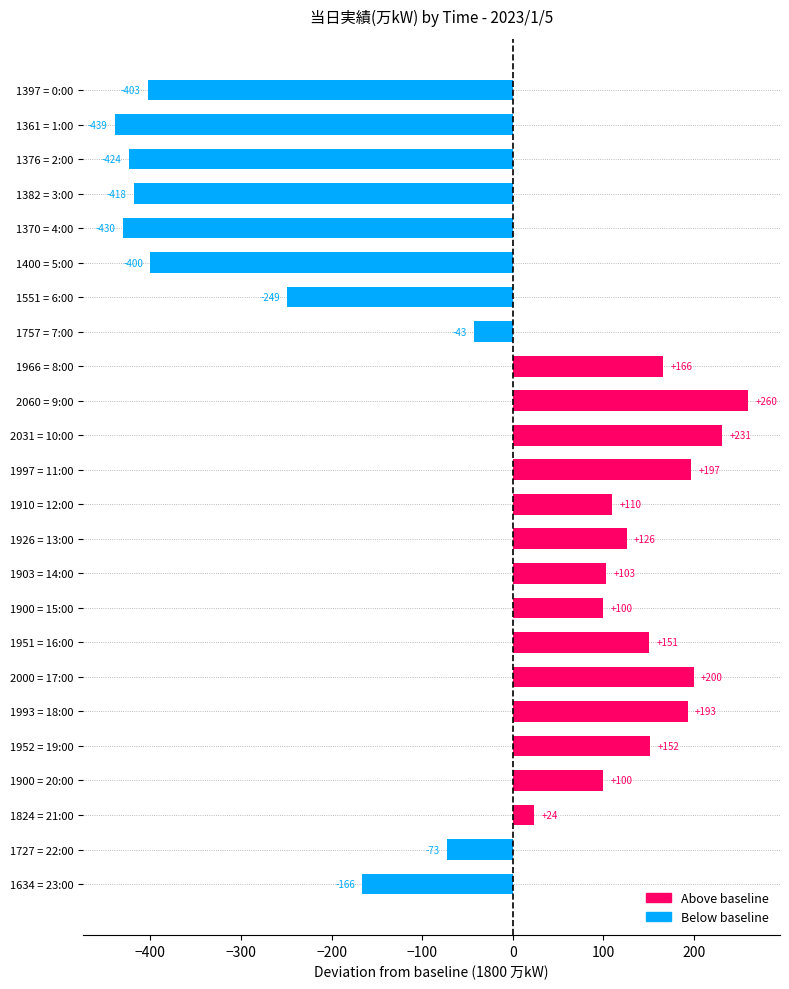

What position from the top is 1993 = 18:00?

19